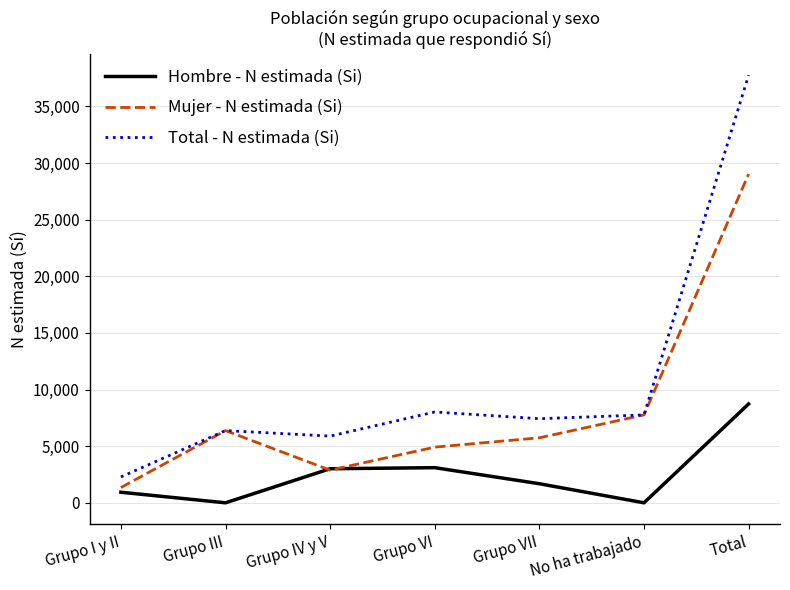

How many values in the Total - N estimada (Si) series are below 7427?

3